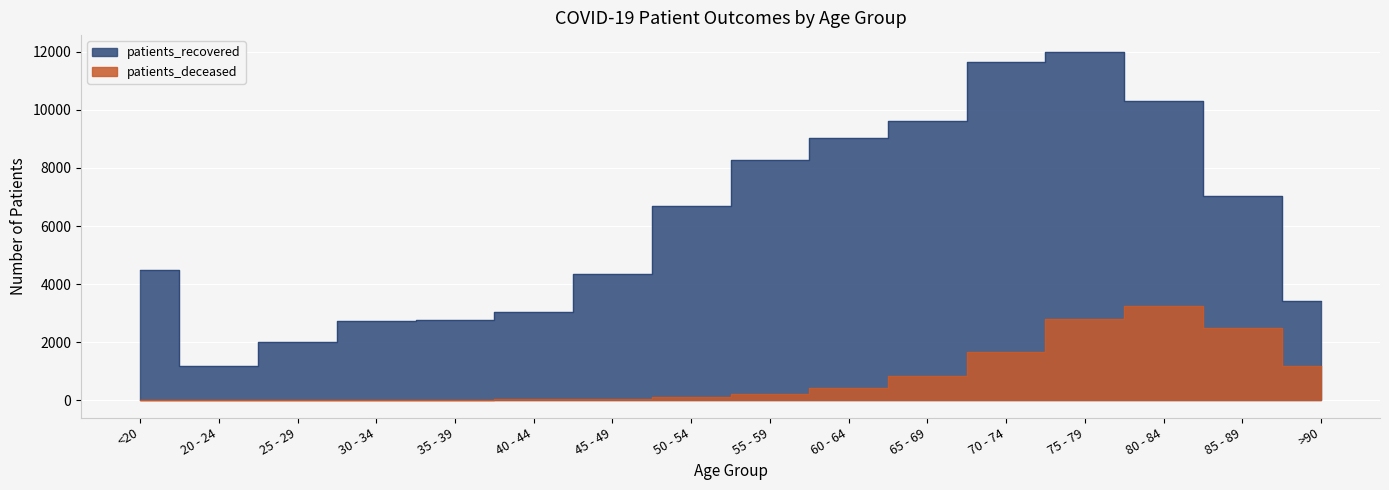

Between 75 - 79 and 20 - 24, which is larger?

75 - 79